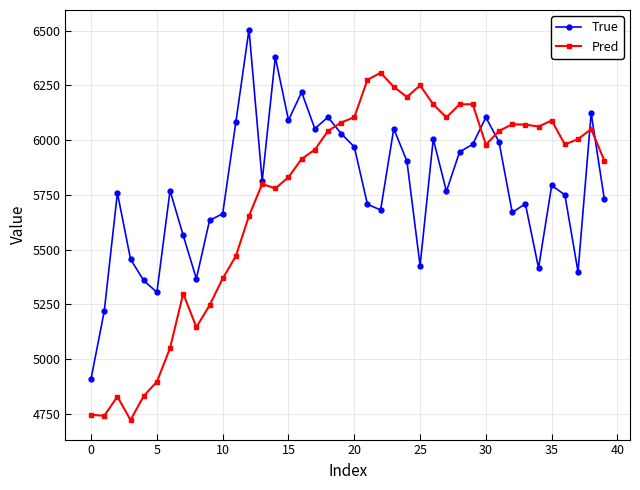

At how many categories does at least one series exceed 5536?

34